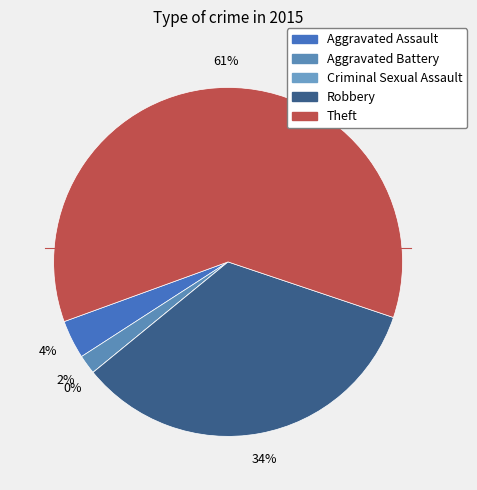

Combined, what portion of the pie is Aggravated Assault and Aggravated Battery?

5.4%